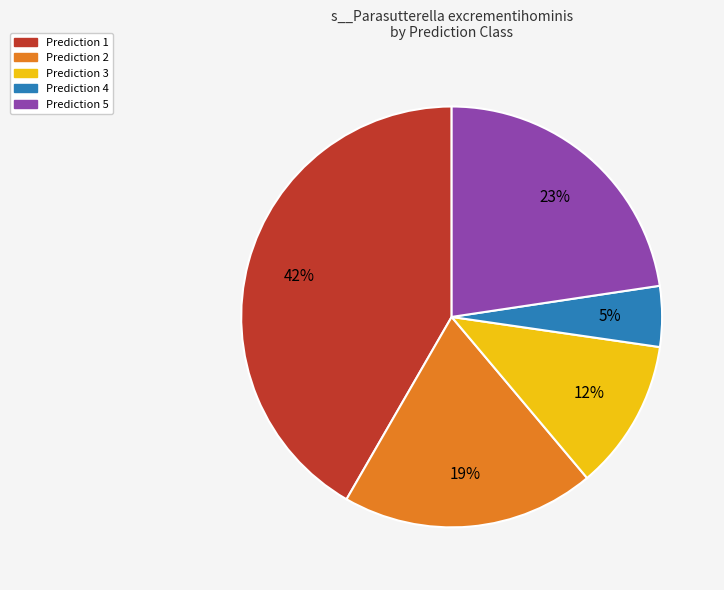

To the nearest percent, what is the average slice percentage?

20%